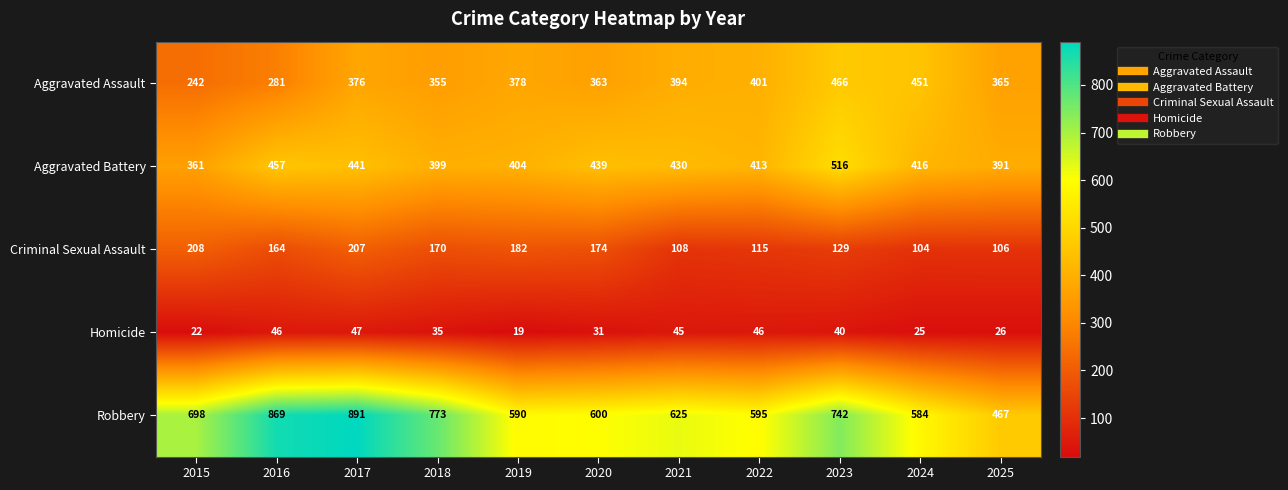

At how many categories does at least one series exceed 650?

5